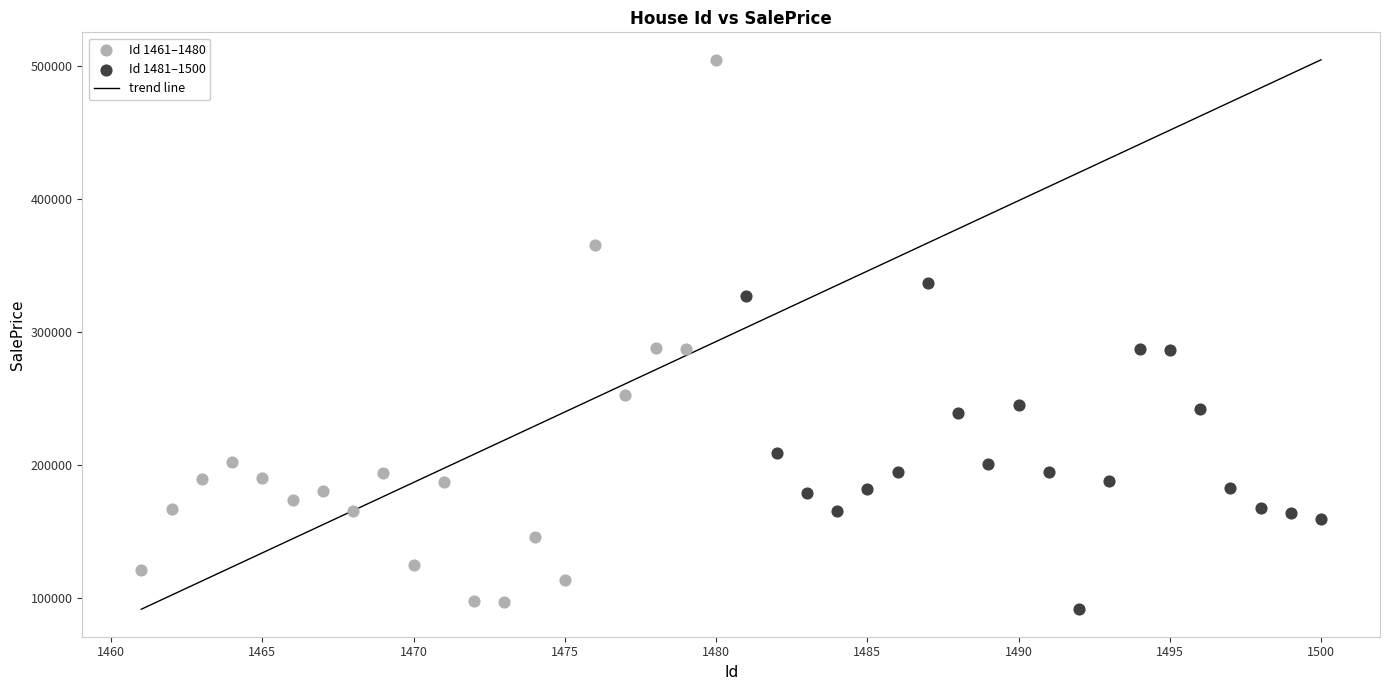

Which series reaches the maximum Y coordinate?

Id 1461–1480